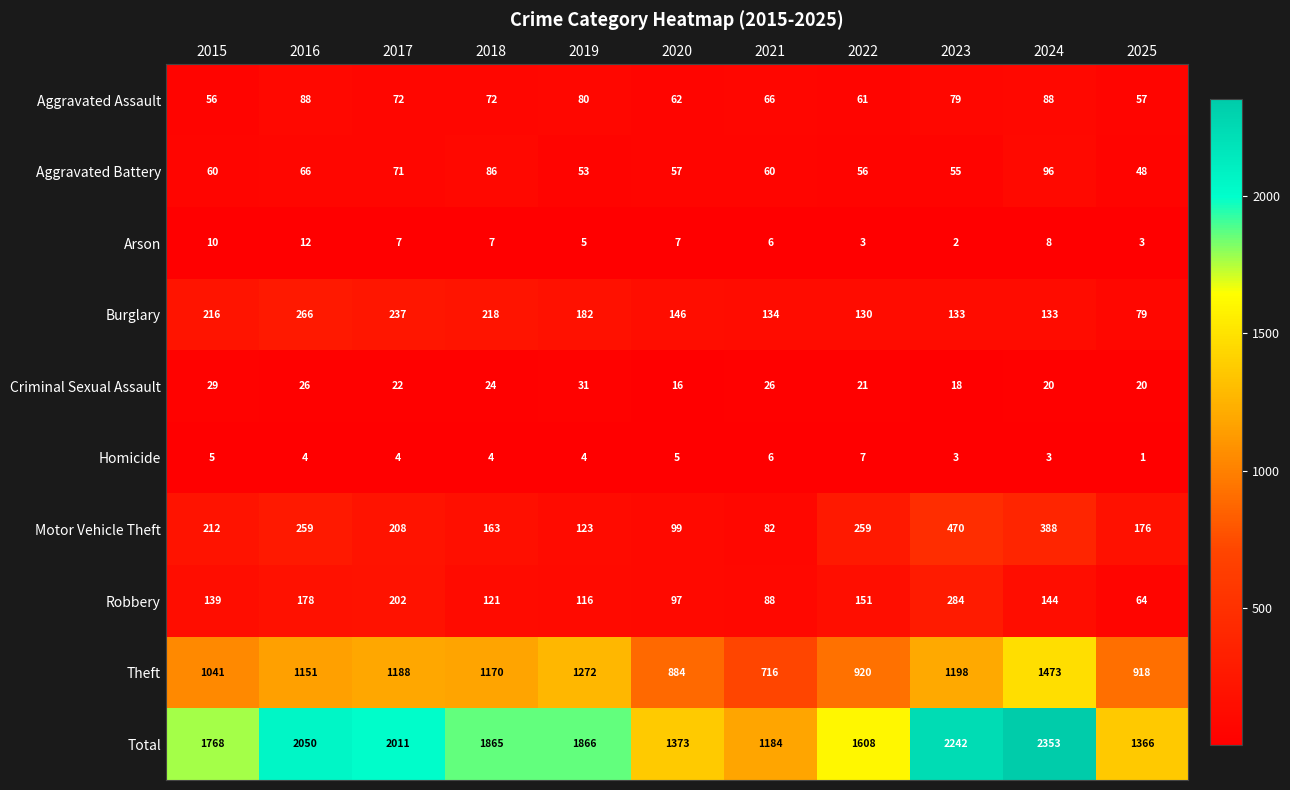

Rank the series by their maximum value, from lowest to highest.

Homicide, Arson, Criminal Sexual Assault, Aggravated Assault, Aggravated Battery, Burglary, Robbery, Motor Vehicle Theft, Theft, Total